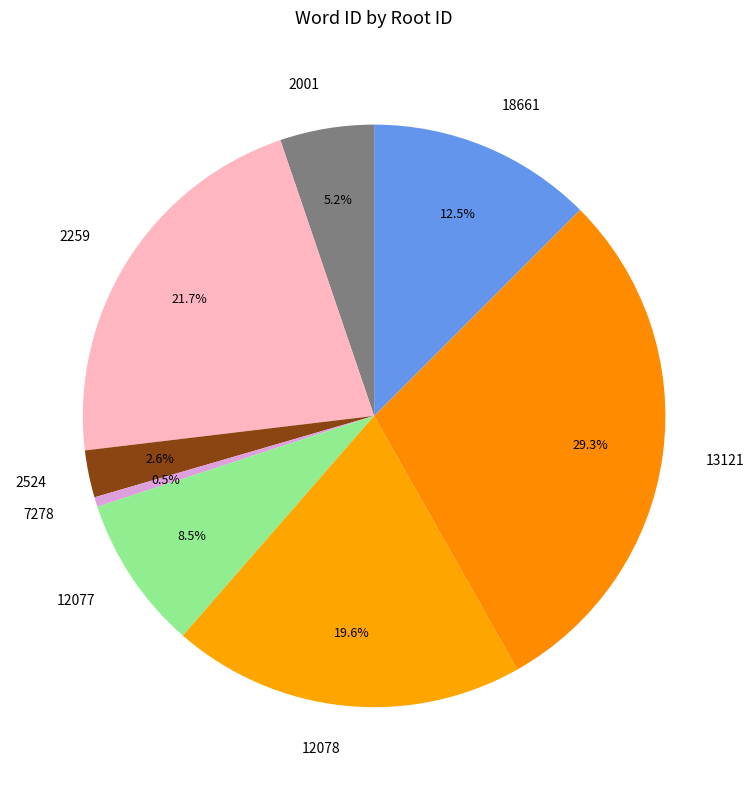

What is the smallest slice in the pie chart?

7278